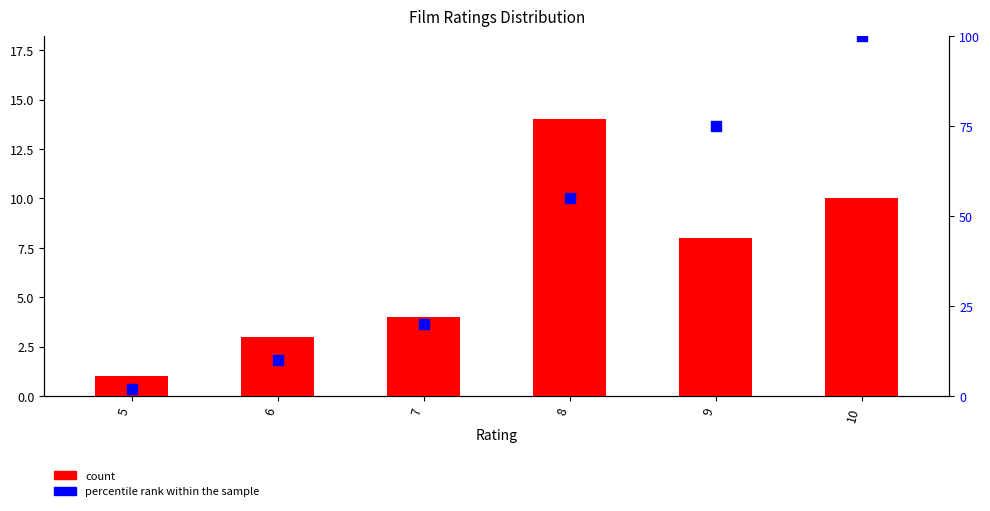

Which series has the largest total across all categories?

percentile rank within the sample